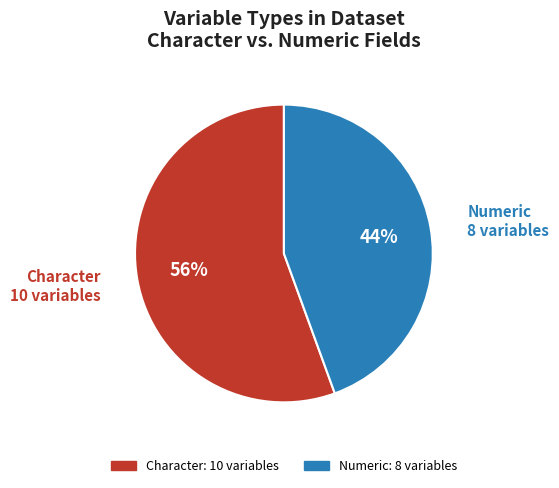

How many slices are in this pie chart?

2